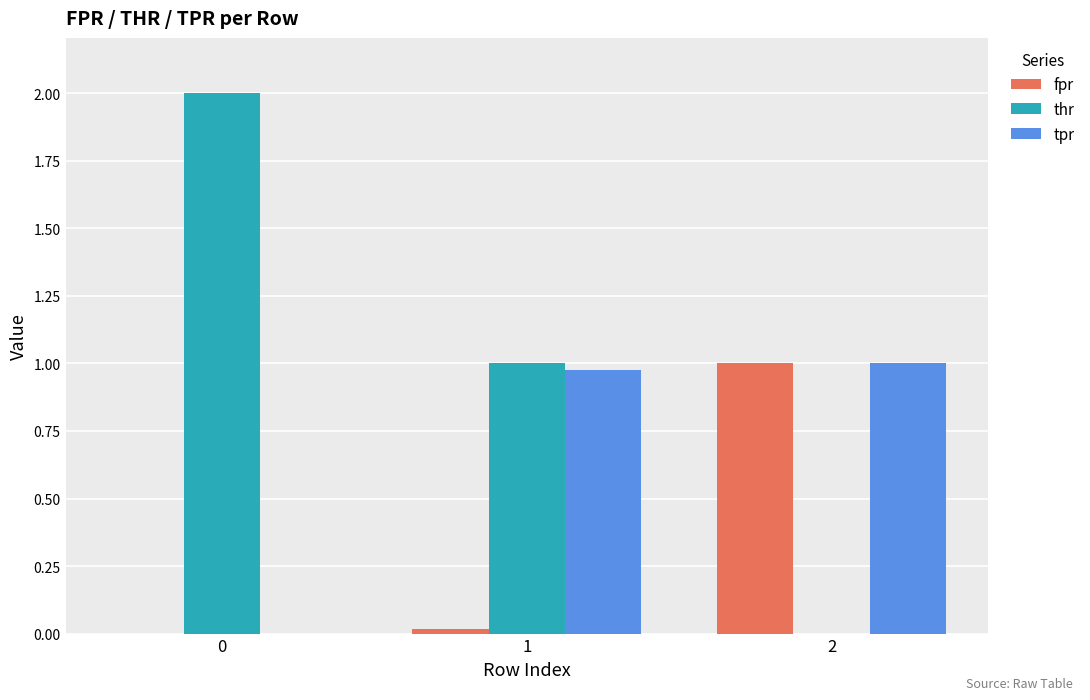

What is the sum of the thr values at 0 and 1?

3.0